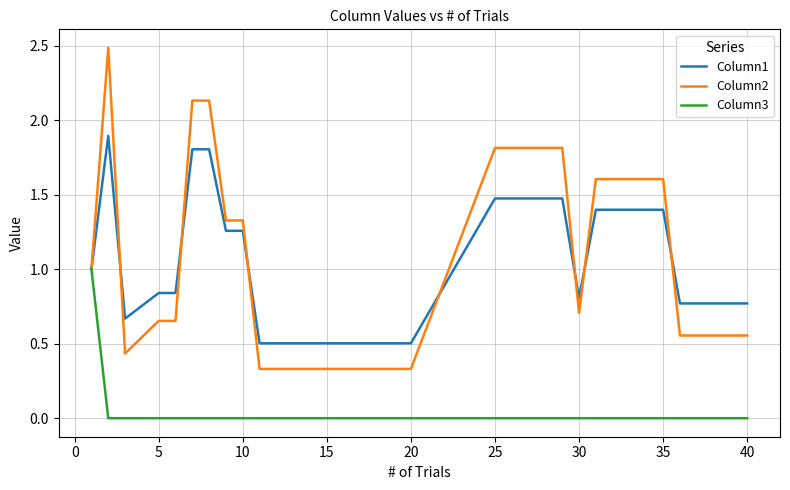

Rank the series by their maximum value, from lowest to highest.

Column3, Column1, Column2